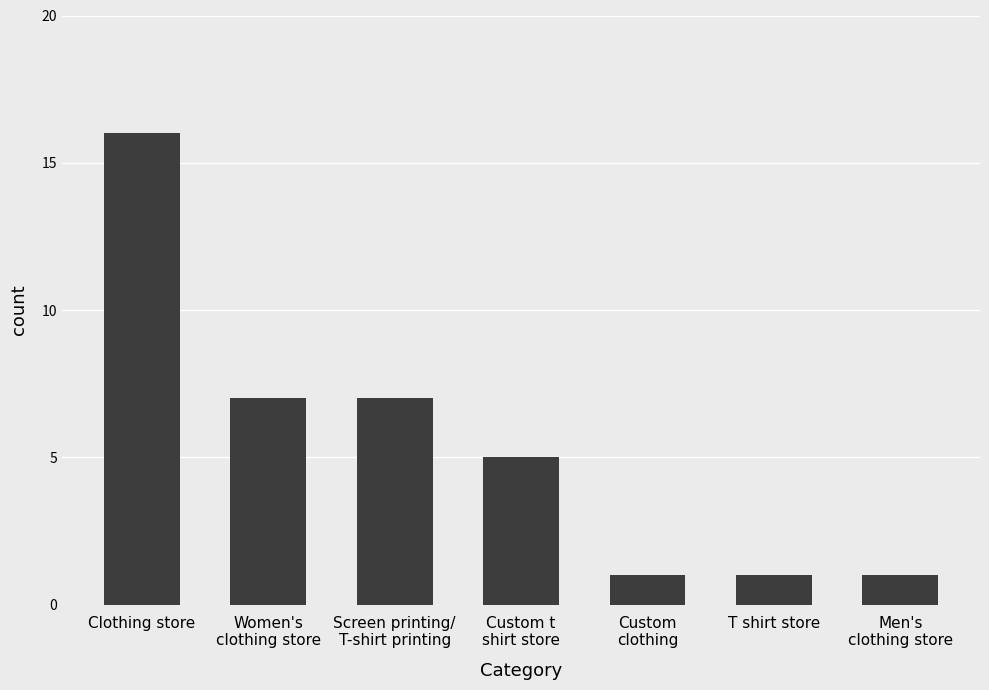

What position from the right is Women's
clothing store?

6